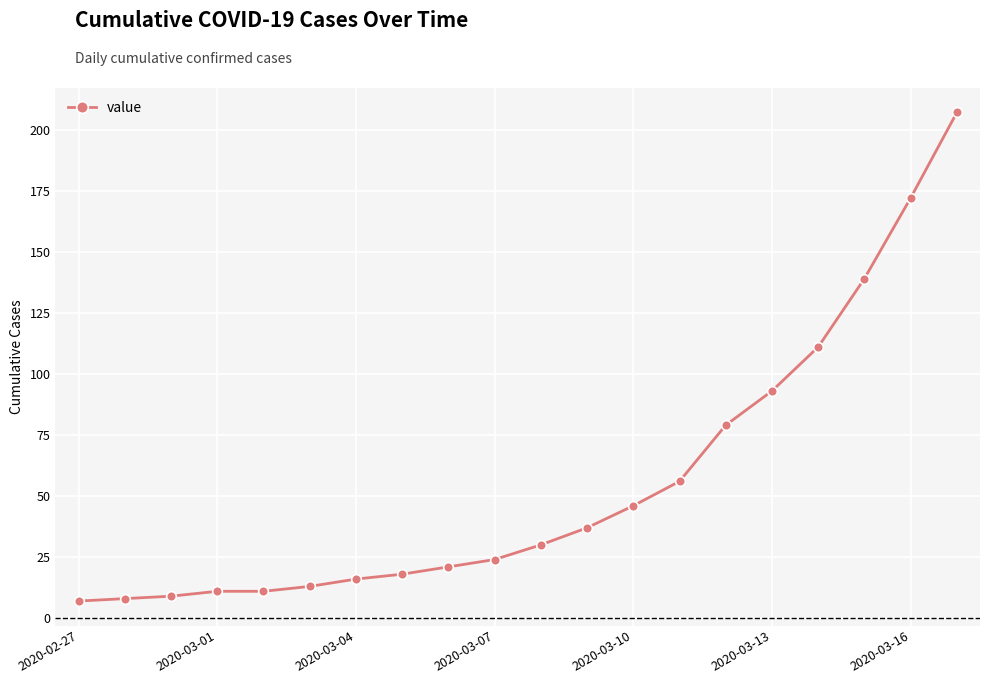

True or false: the data has more than 2 interior local peaks.

False